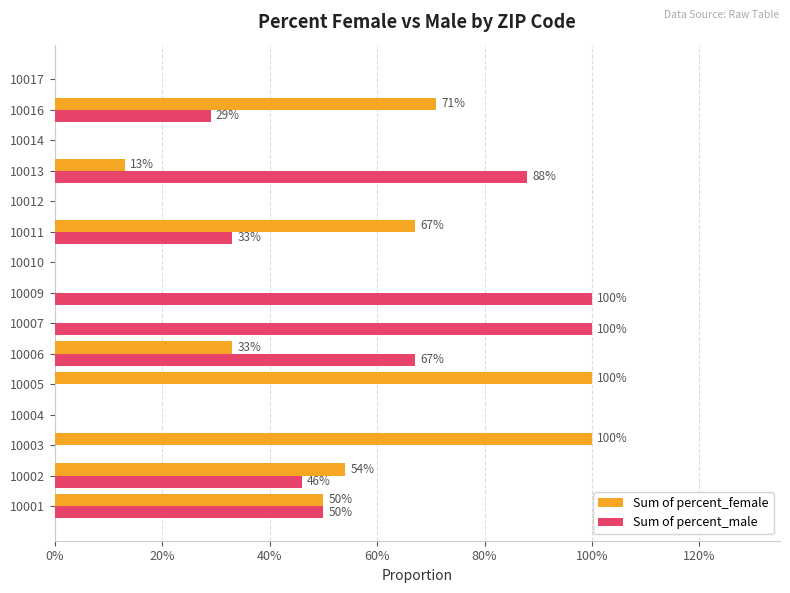

Rank the series by their average value, from highest to lowest.

Sum of percent_male, Sum of percent_female